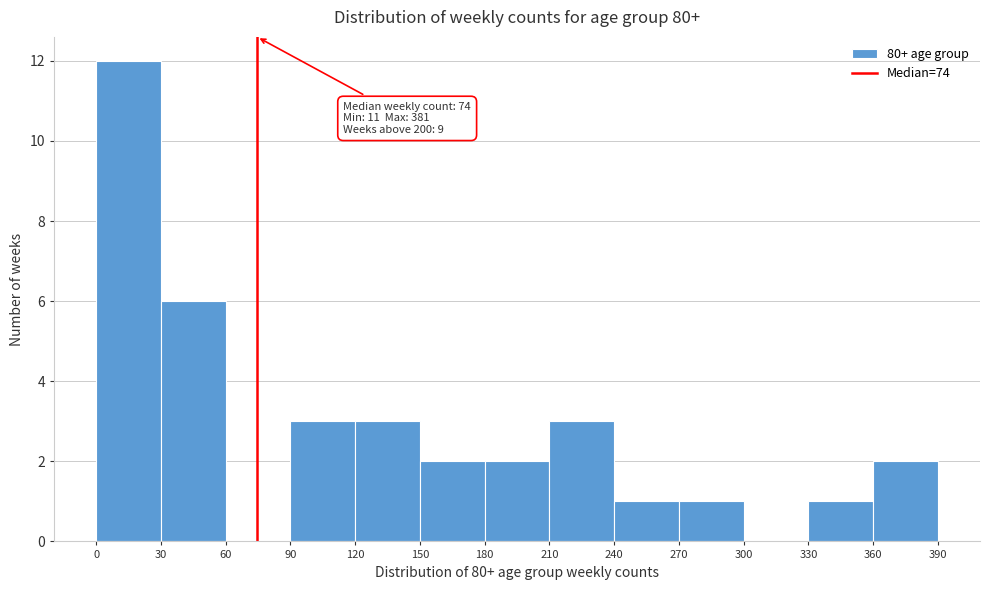

Over which range of the x-axis is the bar tallest?

0 to 30